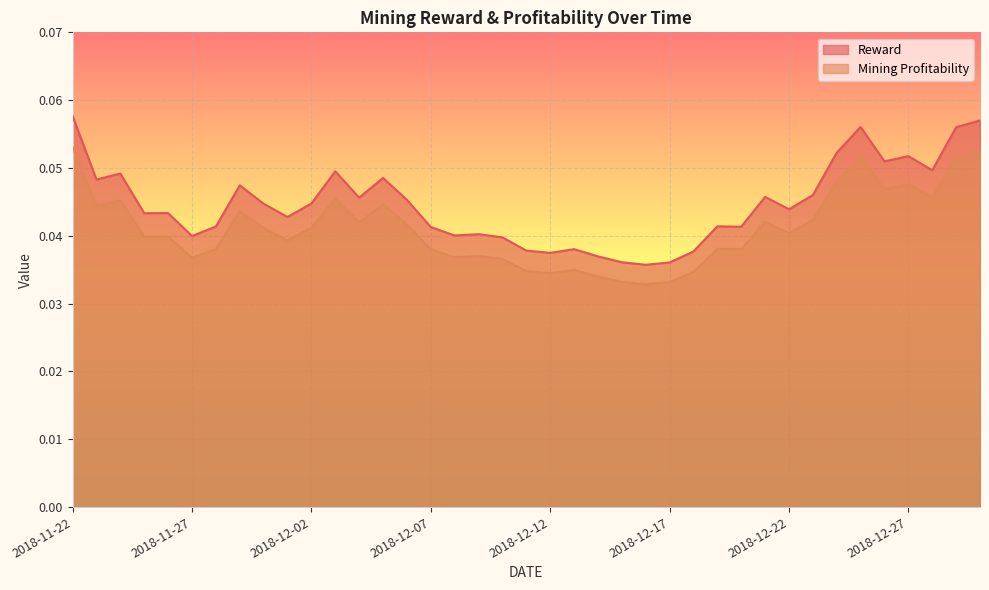

Which category has the highest value in the Mining Profitability series?

2018-11-22